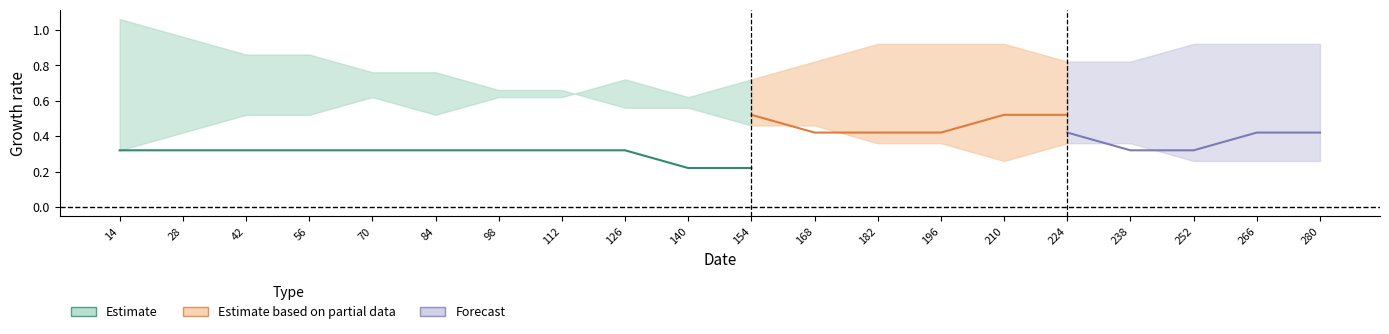

How many data points does each series have?

20